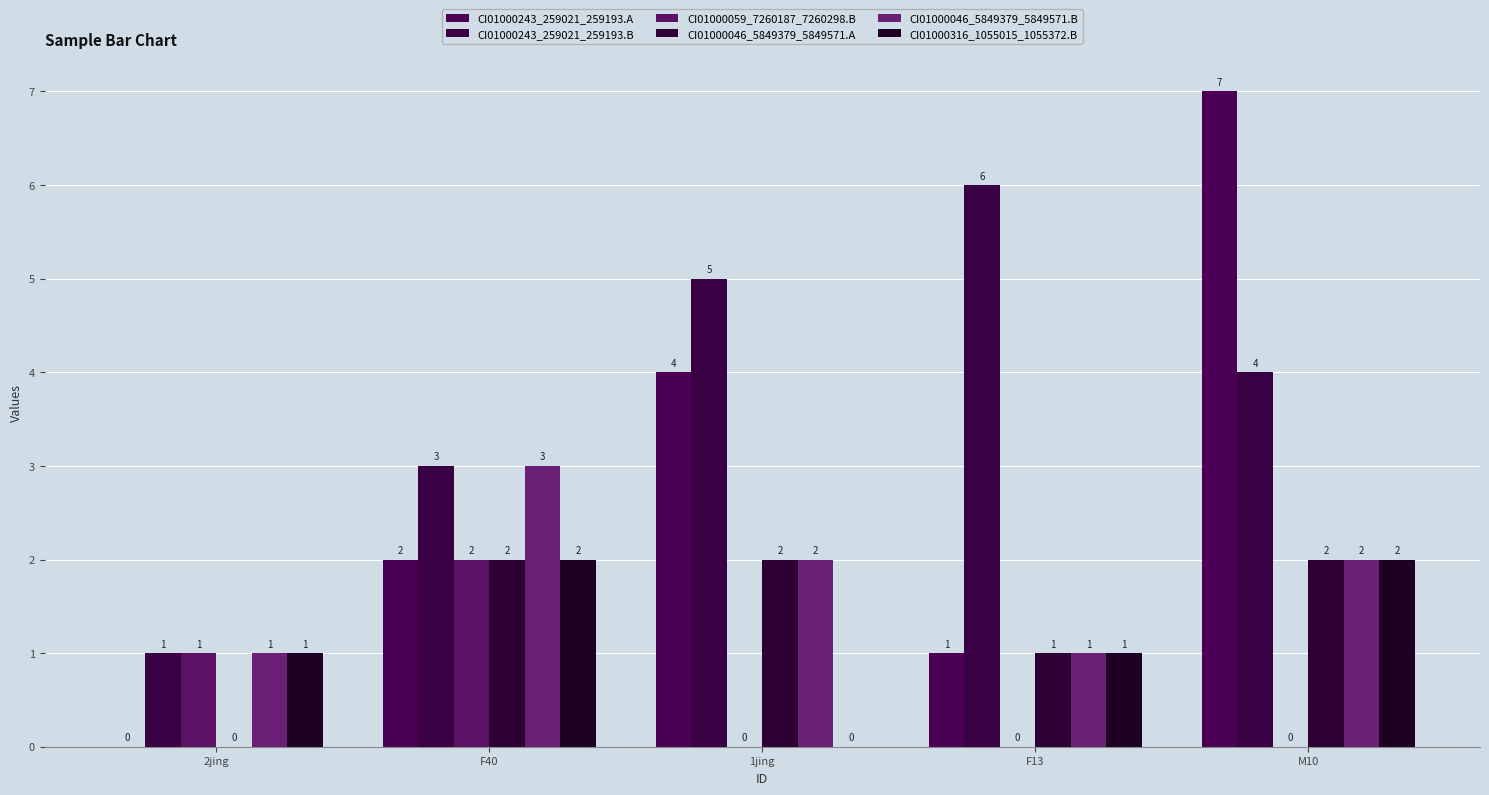

At which label is CI01000243_259021_259193.B closest to 3?

F40